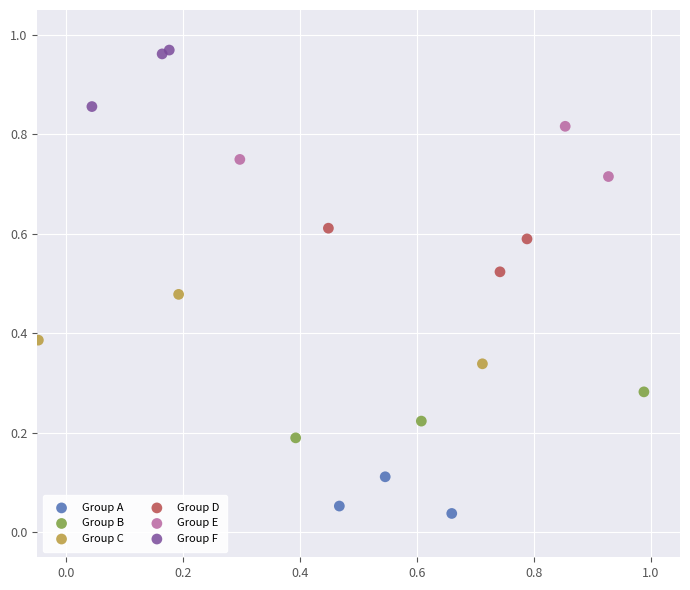

Which series contains the highest Y value?

Group F